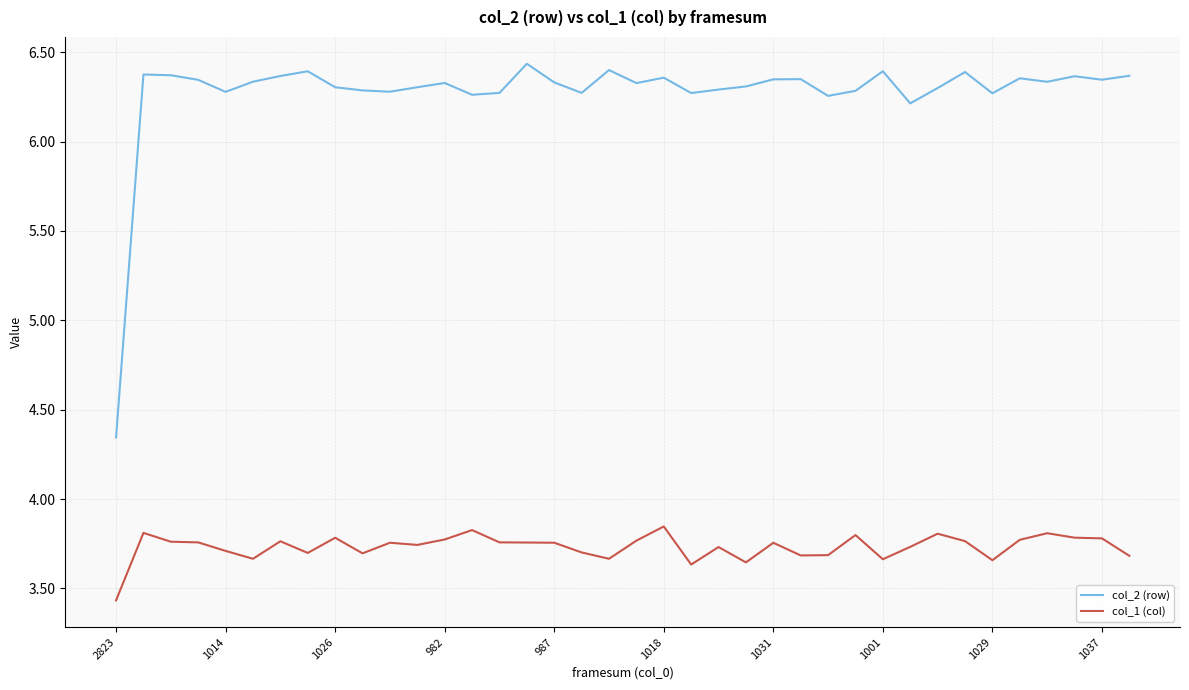

True or false: col_1 (col) and col_2 (row) cross at least once.

False